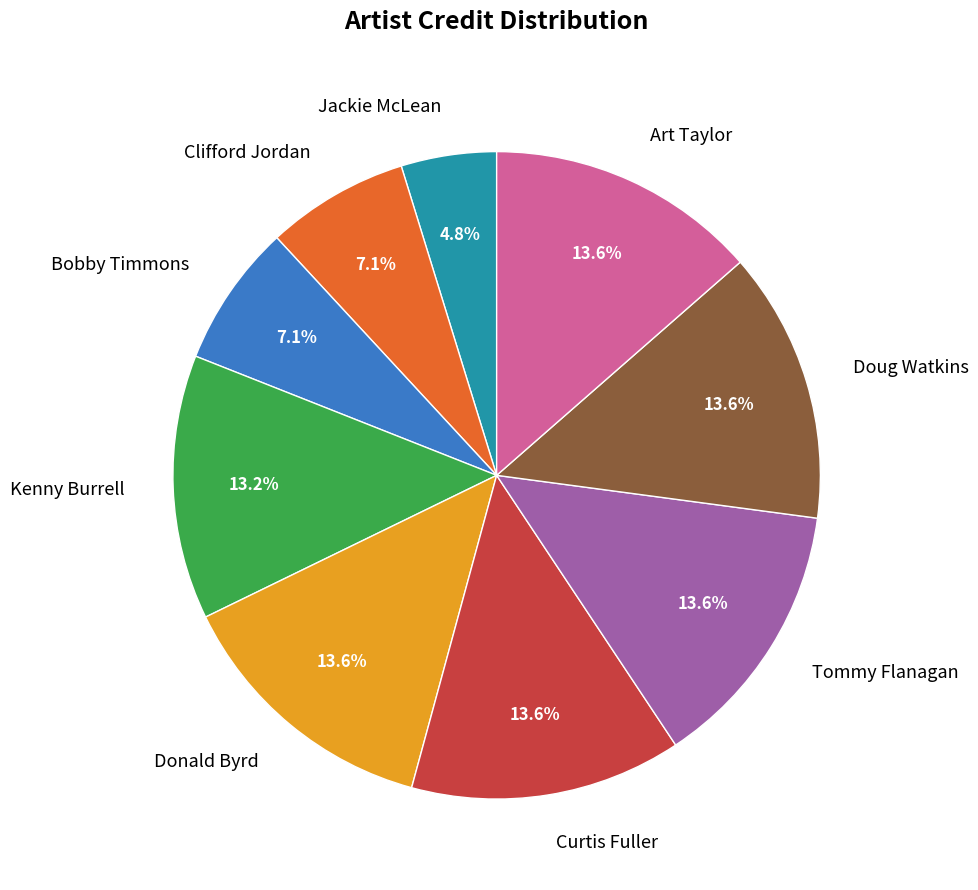

Between Bobby Timmons and Tommy Flanagan, which is larger?

Tommy Flanagan